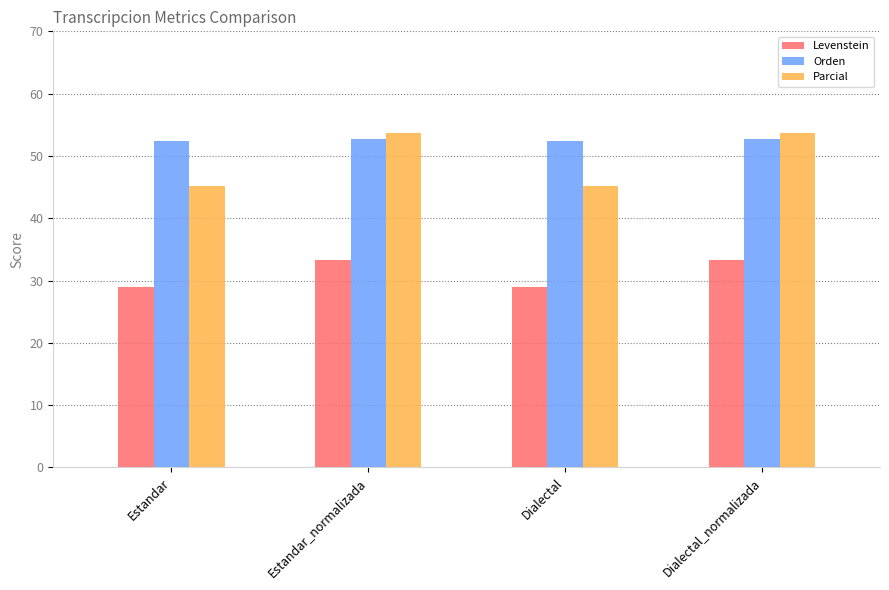

What is the difference between the second highest and minimum values in the Levenstein series?

4.4